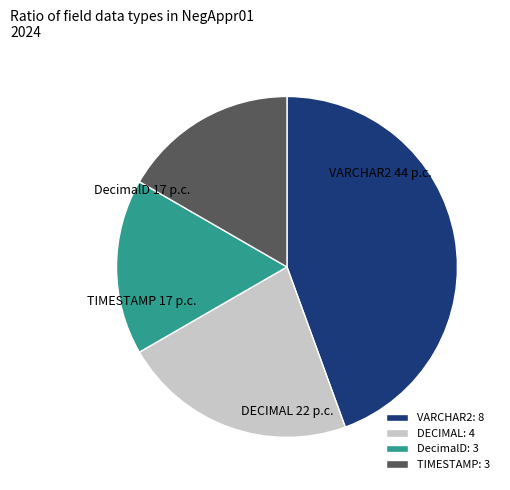

Do DecimalD and TIMESTAMP together represent more than half of the pie?

No